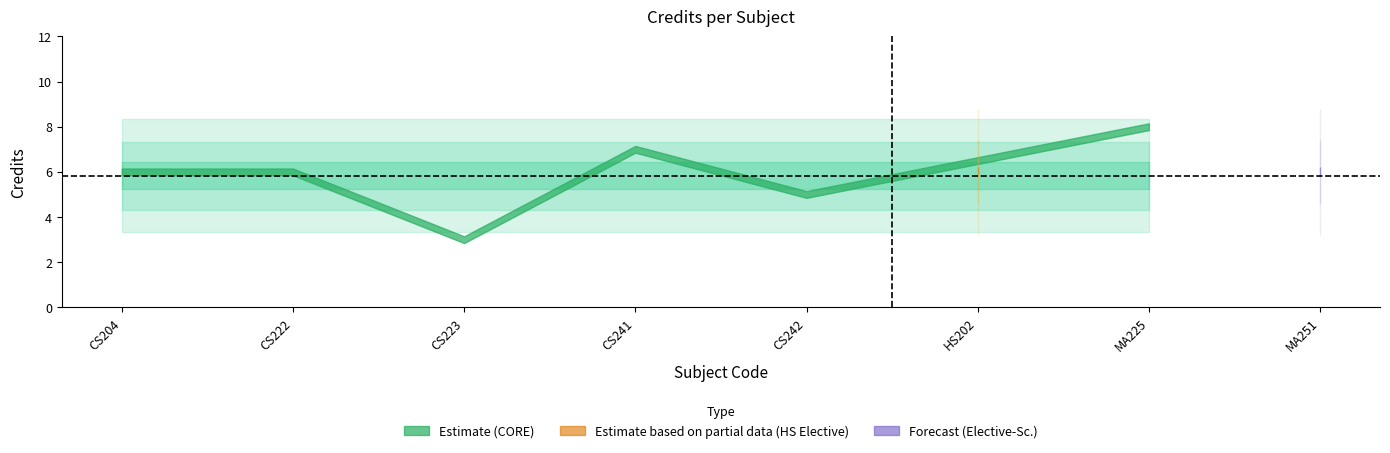

What is the ratio of the value at MA251 to the value at CS241?

0.9